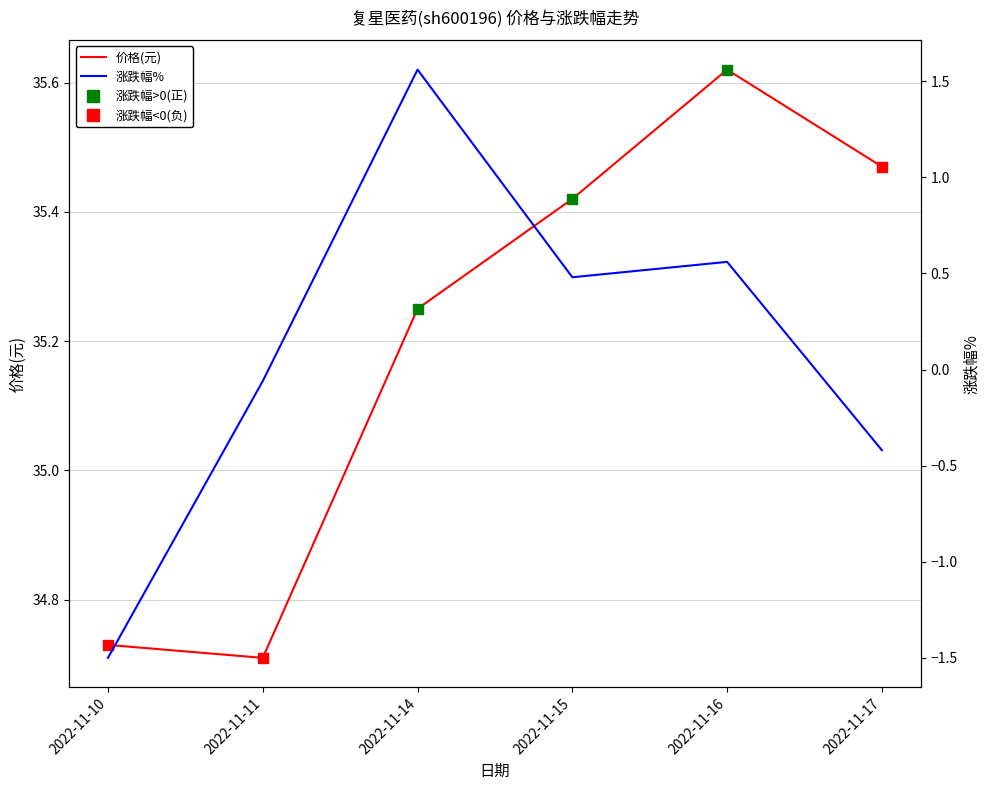

At how many categories does at least one series exceed 24?

6